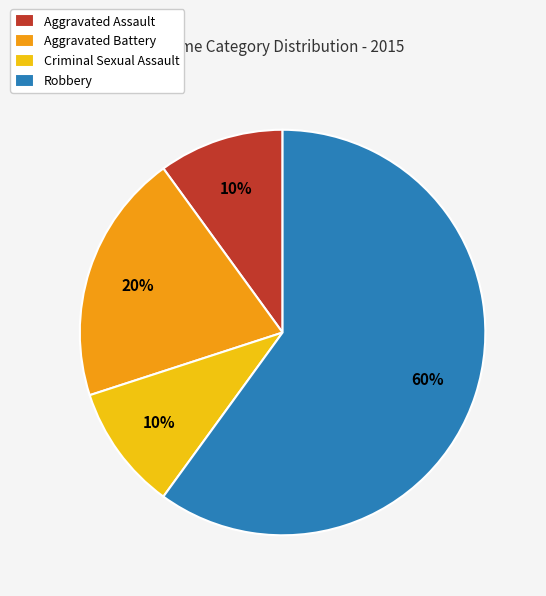

True or false: Criminal Sexual Assault accounts for 20% of the total.

False